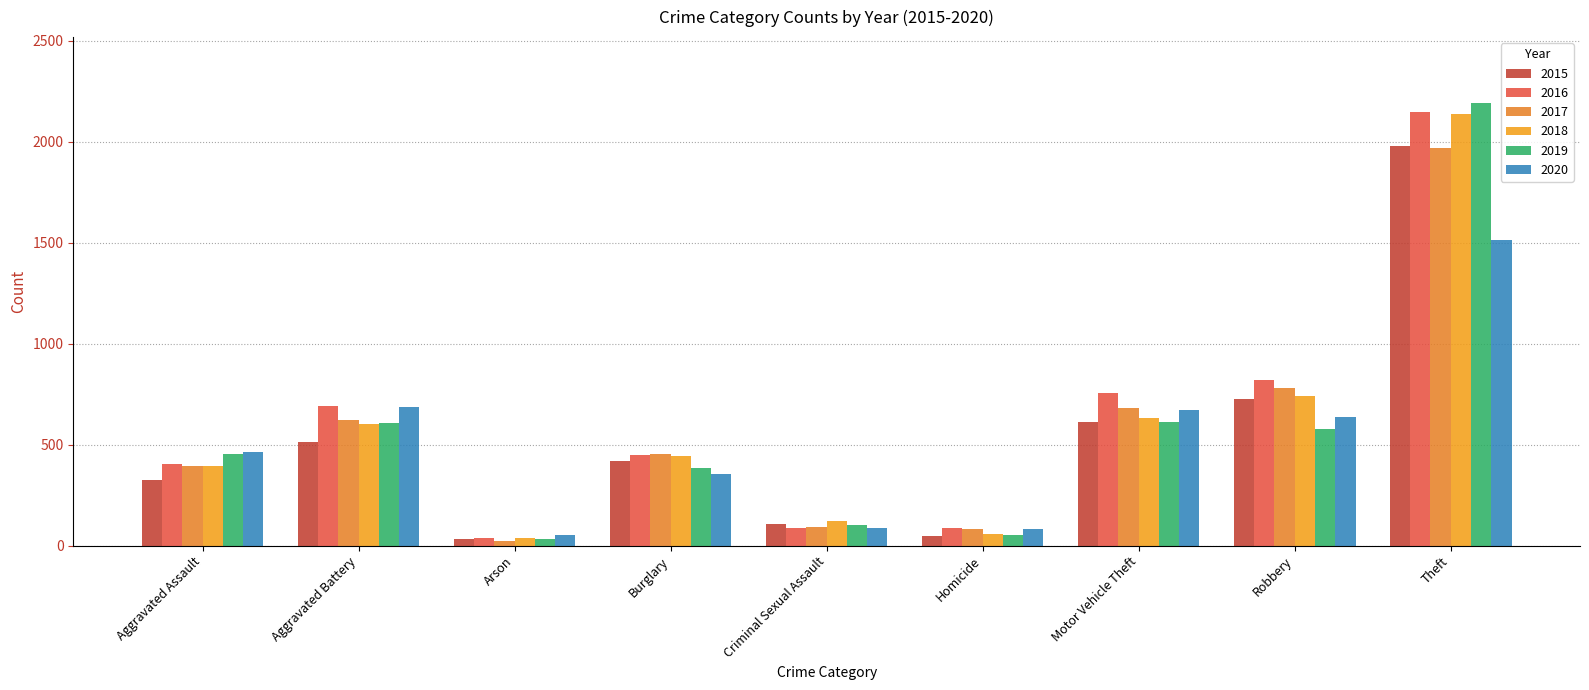

Rank the series by their maximum value, from lowest to highest.

2020, 2017, 2015, 2018, 2016, 2019